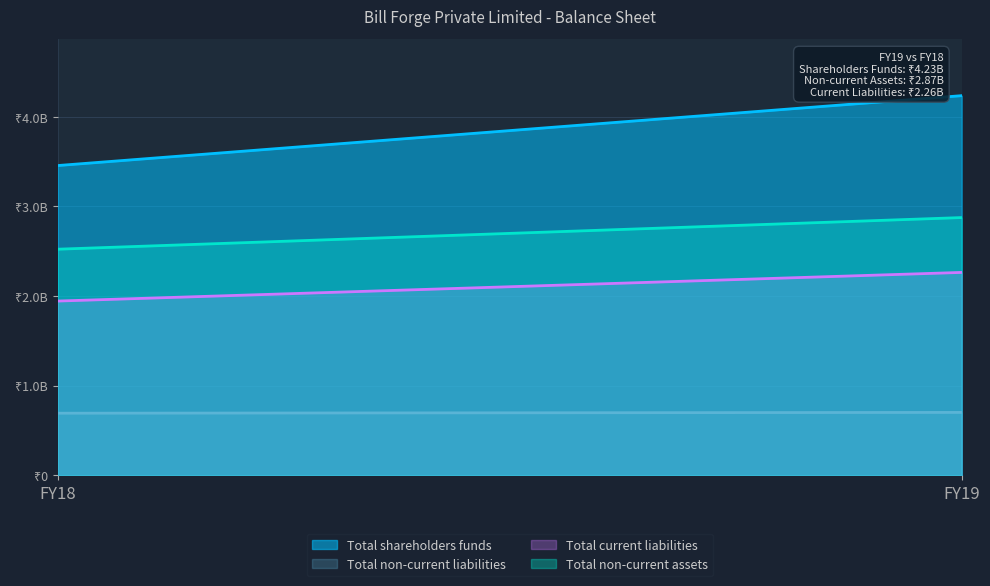

How many lines are shown in the chart?

4